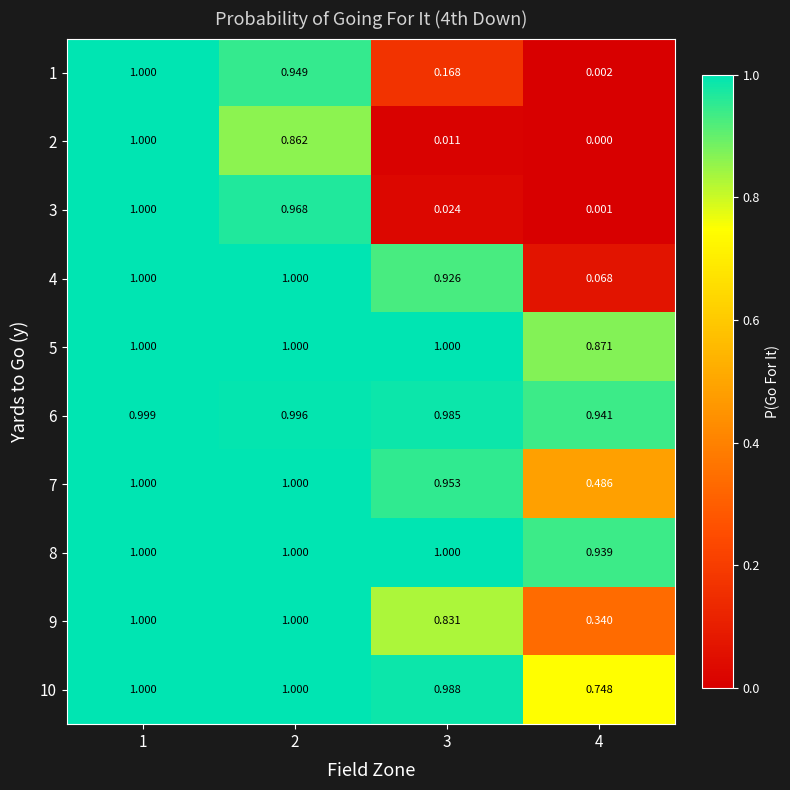

How many values in the 4 series are below 1?

2